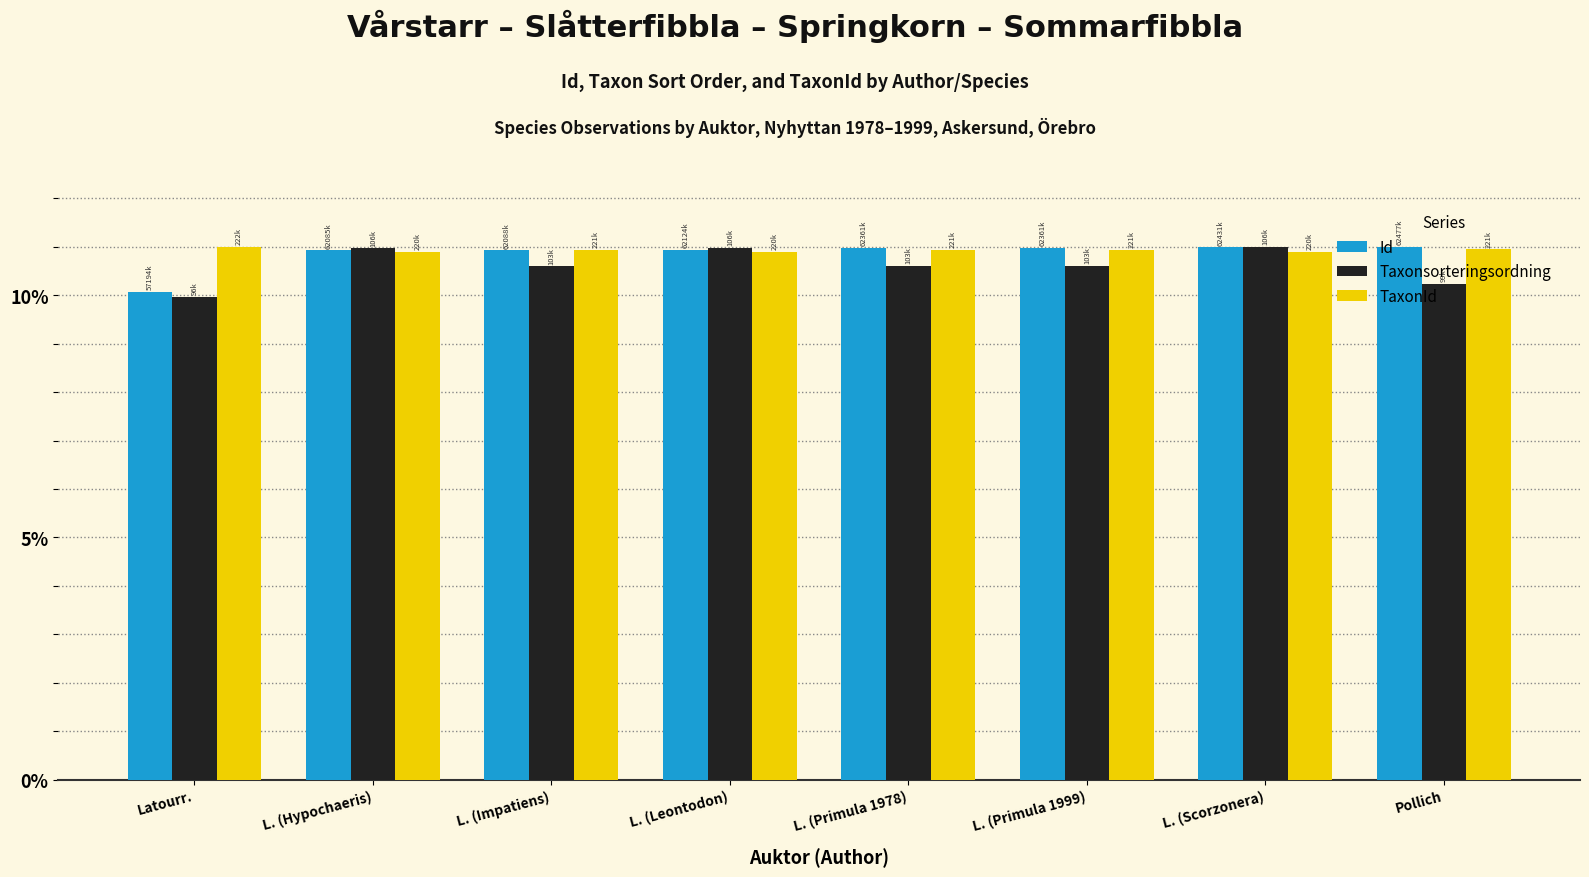

The TaxonId series shows 14.3 at L. (Impatiens). True or false?

False